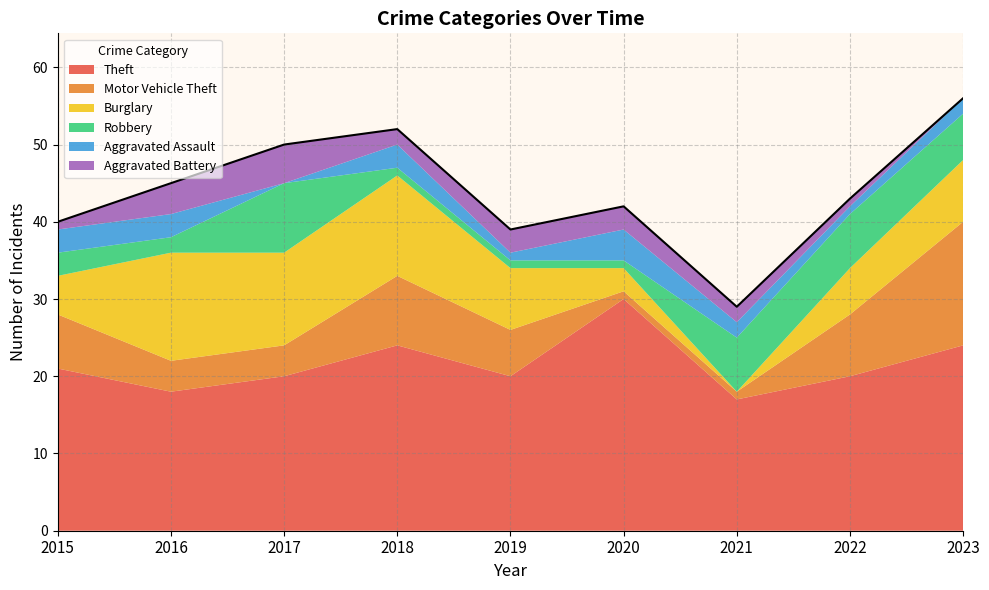

Reading left to right, extract all data points from this chart.

Theft: 2015=21	2016=18	2017=20	2018=24	2019=20	2020=30	2021=17	2022=20	2023=24
Motor Vehicle Theft: 2015=7	2016=4	2017=4	2018=9	2019=6	2020=1	2021=1	2022=8	2023=16
Burglary: 2015=5	2016=14	2017=12	2018=13	2019=8	2020=3	2021=0	2022=6	2023=8
Robbery: 2015=3	2016=2	2017=9	2018=1	2019=1	2020=1	2021=7	2022=7	2023=6
Aggravated Assault: 2015=3	2016=3	2017=0	2018=3	2019=1	2020=4	2021=2	2022=1	2023=2
Aggravated Battery: 2015=1	2016=4	2017=5	2018=2	2019=3	2020=3	2021=2	2022=1	2023=0